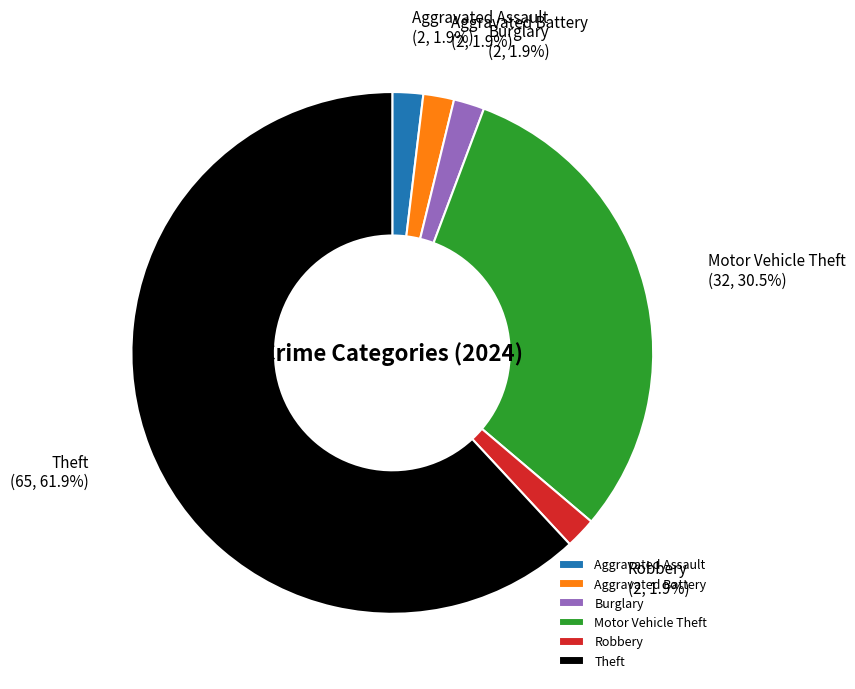

Is it true that Burglary is 2% of the pie?

True